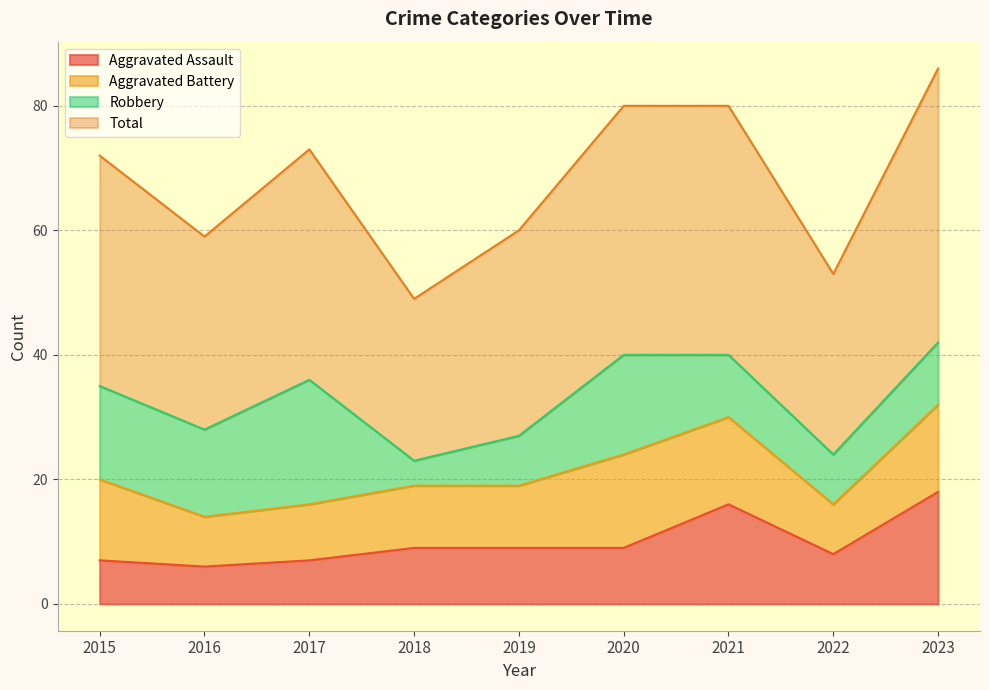

What is the difference between the highest and lowest values at 2017?

66